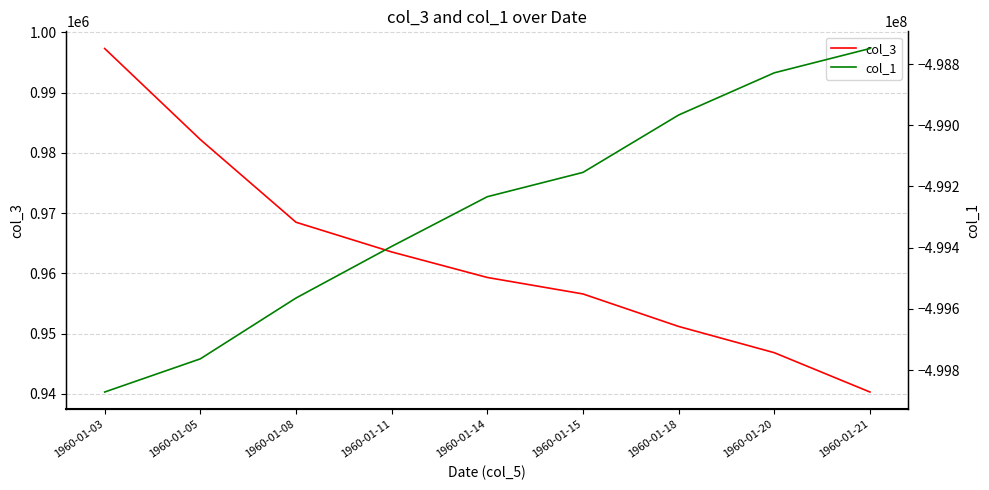

What is the minimum value shown in the chart?

-499871720.0